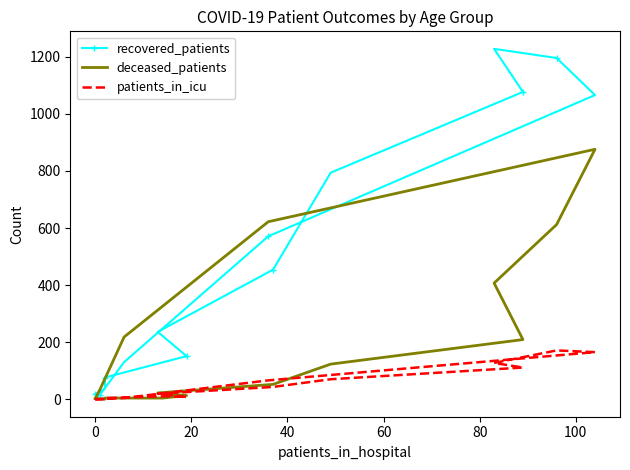

Reading left to right, transcribe all the data shown in this chart.

recovered_patients: 18	37	76	129	151	236	454	794	1077	1228	1196	1066	571	130	16	4
deceased_patients: 3	0	4	4	13	22	52	123	209	407	612	876	622	218	35	2
patients_in_icu: 0	1	4	10	8	19	43	70	111	127	171	165	66	4	0	0